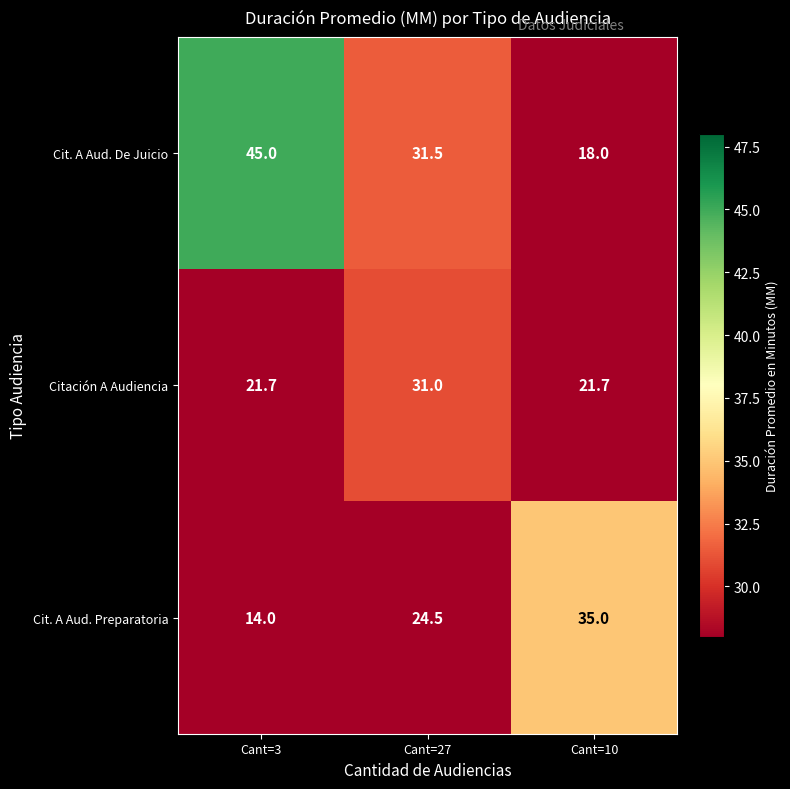

Rank the series at Cant=27 from highest to lowest value.

Cit. A Aud. De Juicio, Citación A Audiencia, Cit. A Aud. Preparatoria